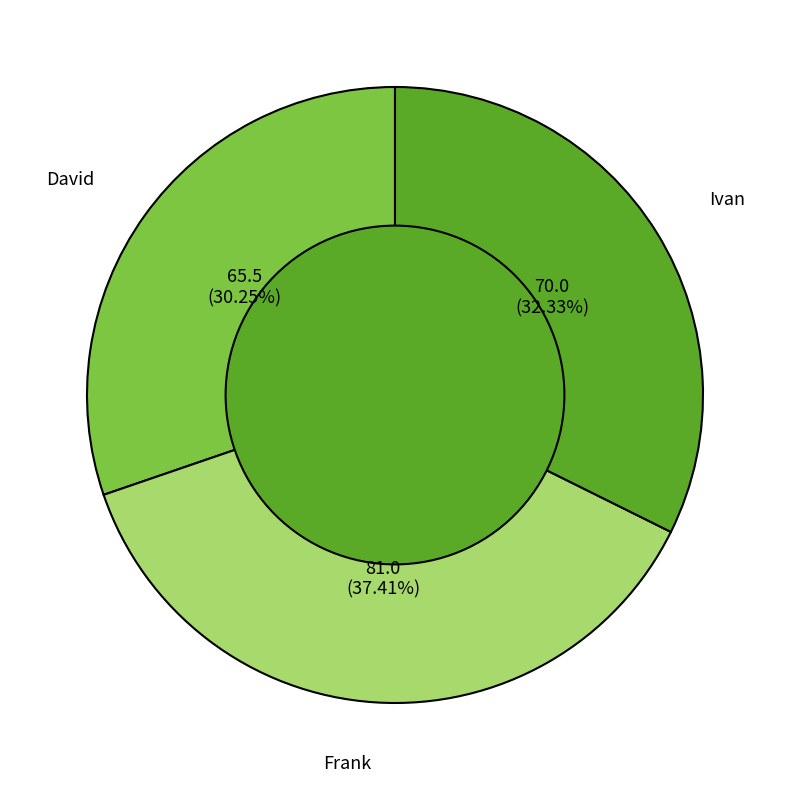

To the nearest percent, what is the combined percentage of Frank and Ivan?

70%